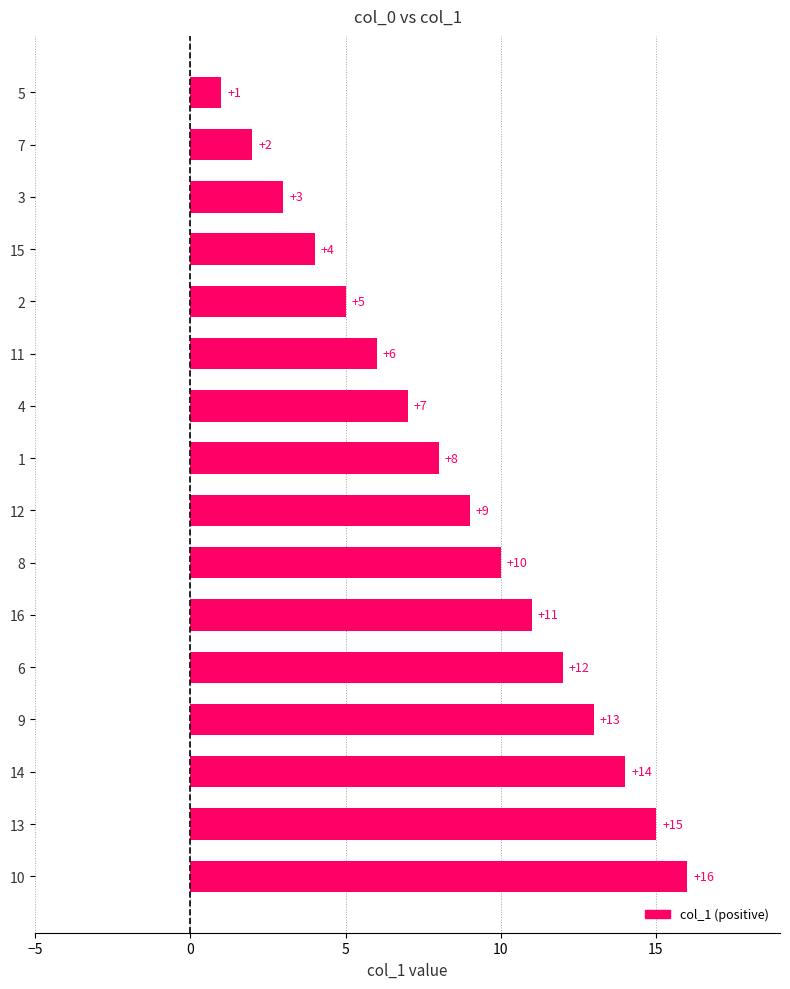

Are the bars horizontal?

Yes